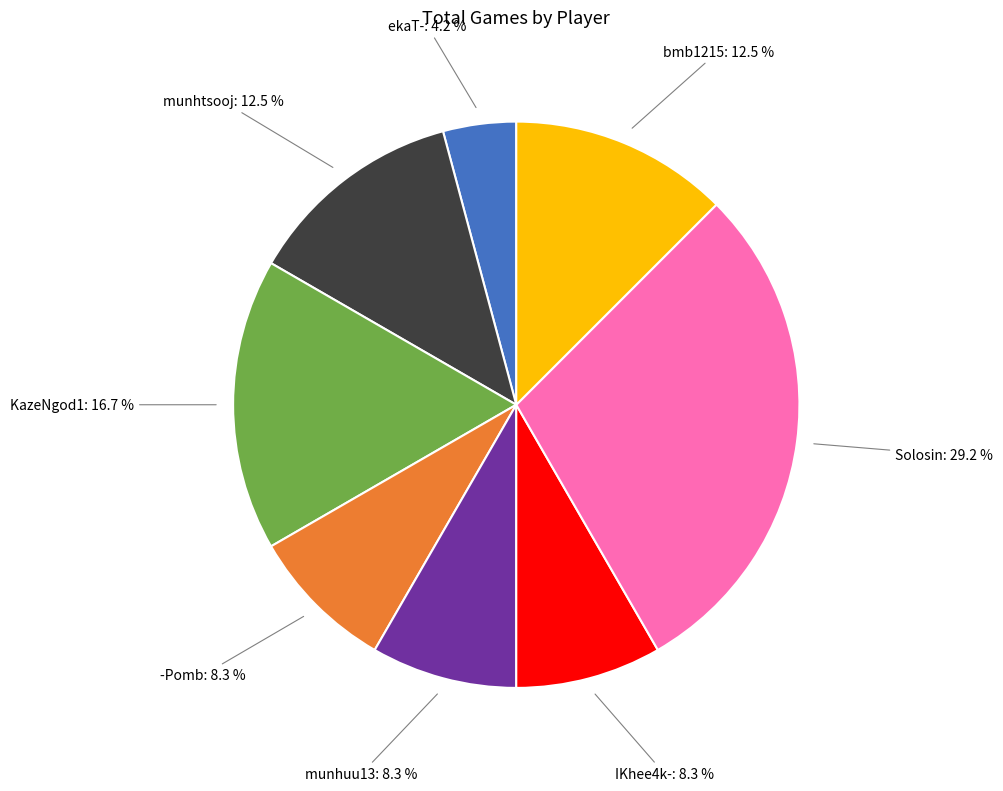

Does any single category account for the majority?

No